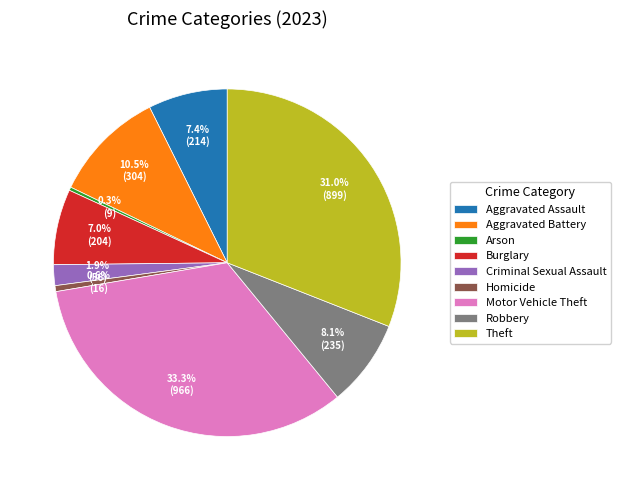

To the nearest percent, what is the combined percentage of Motor Vehicle Theft and Homicide?

34%